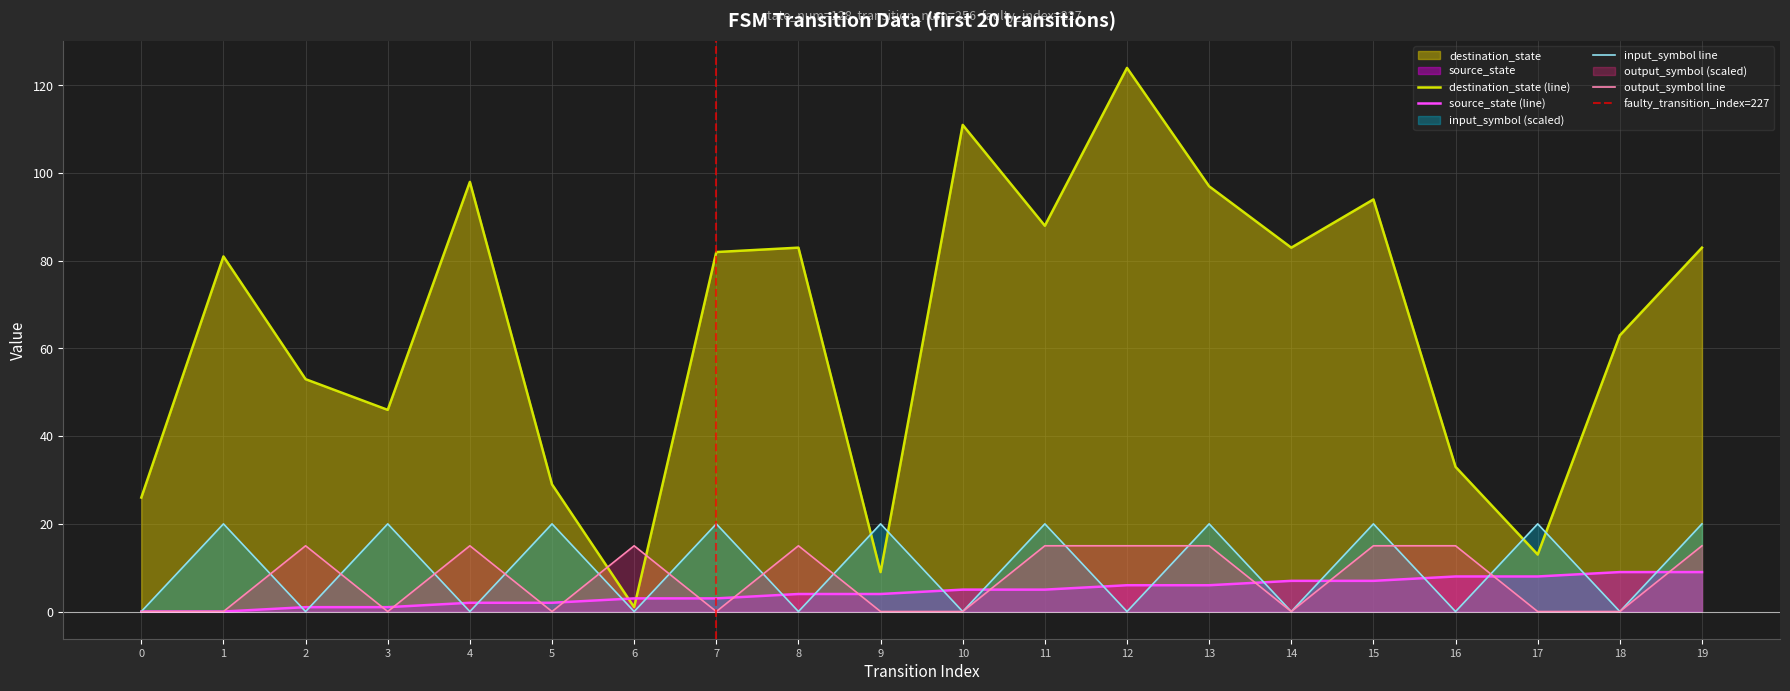

What is the average value of the output_symbol_num series?

8